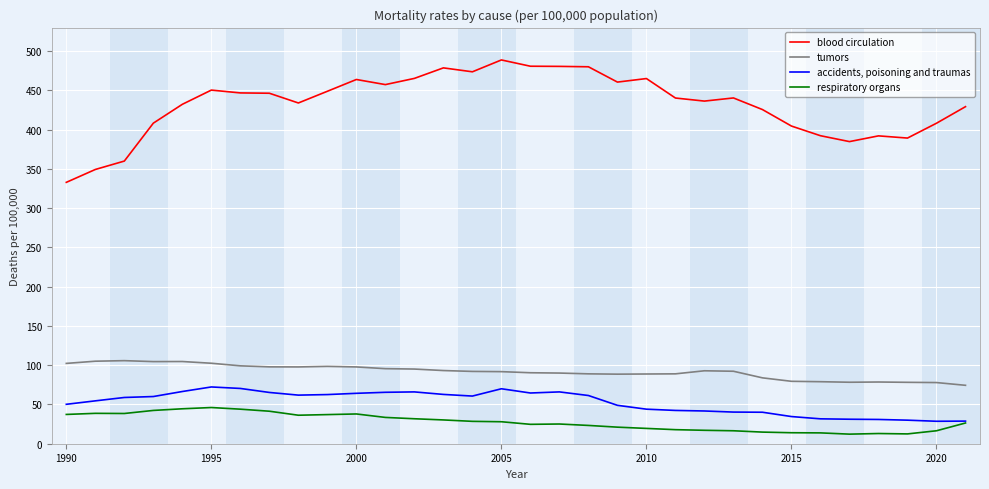

Which series has the largest range (max minus min)?

blood circulation